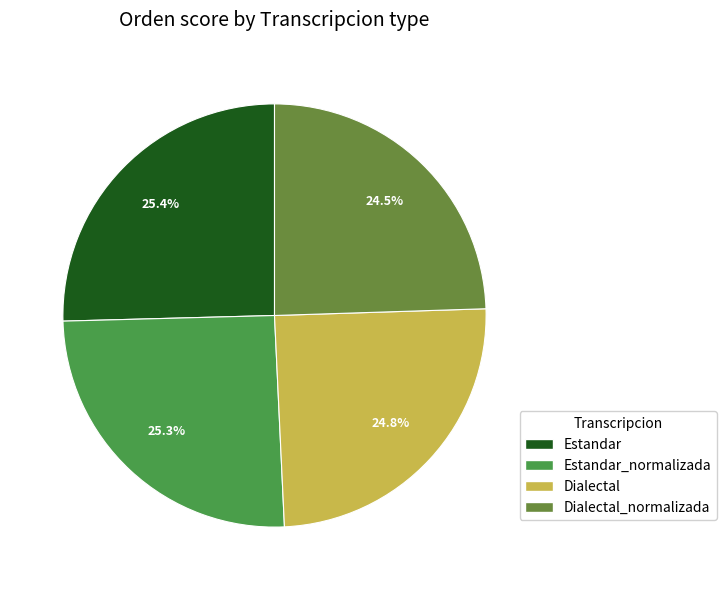

Between Dialectal_normalizada and Estandar_normalizada, which is larger?

Estandar_normalizada